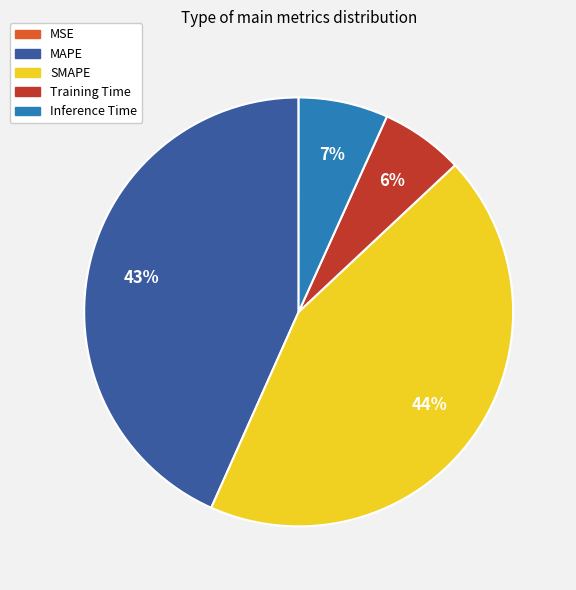

Is it true that SMAPE is 44% of the pie?

True